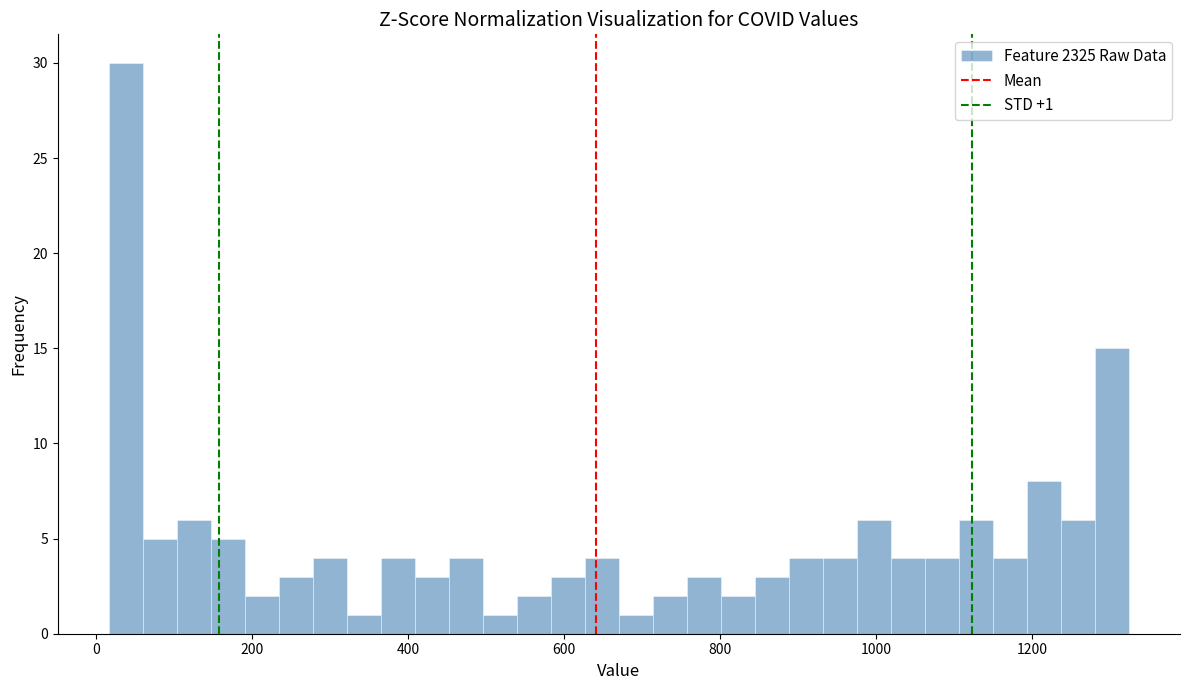

Read against the x-axis, roughly where is the centre of the tallest bar?

40